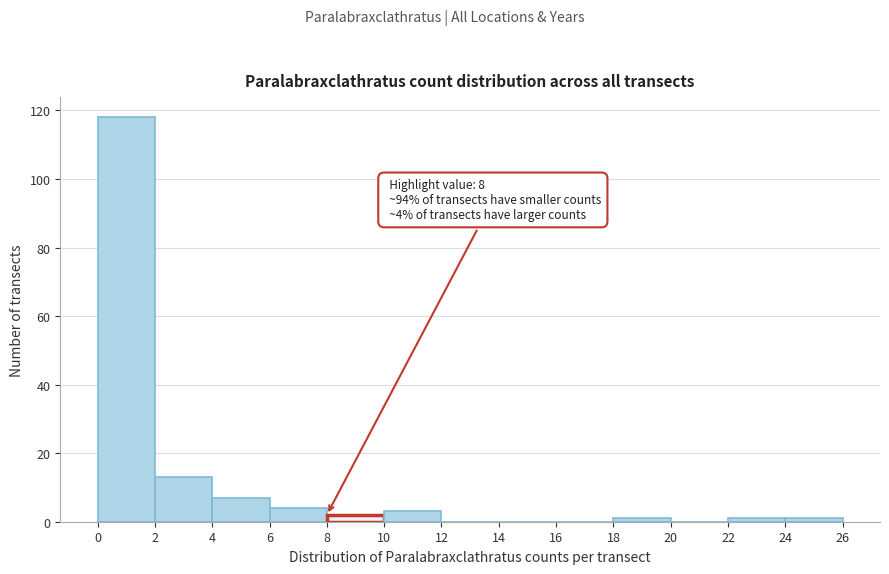

Which range on the x-axis has the tallest bar?

0 to 2